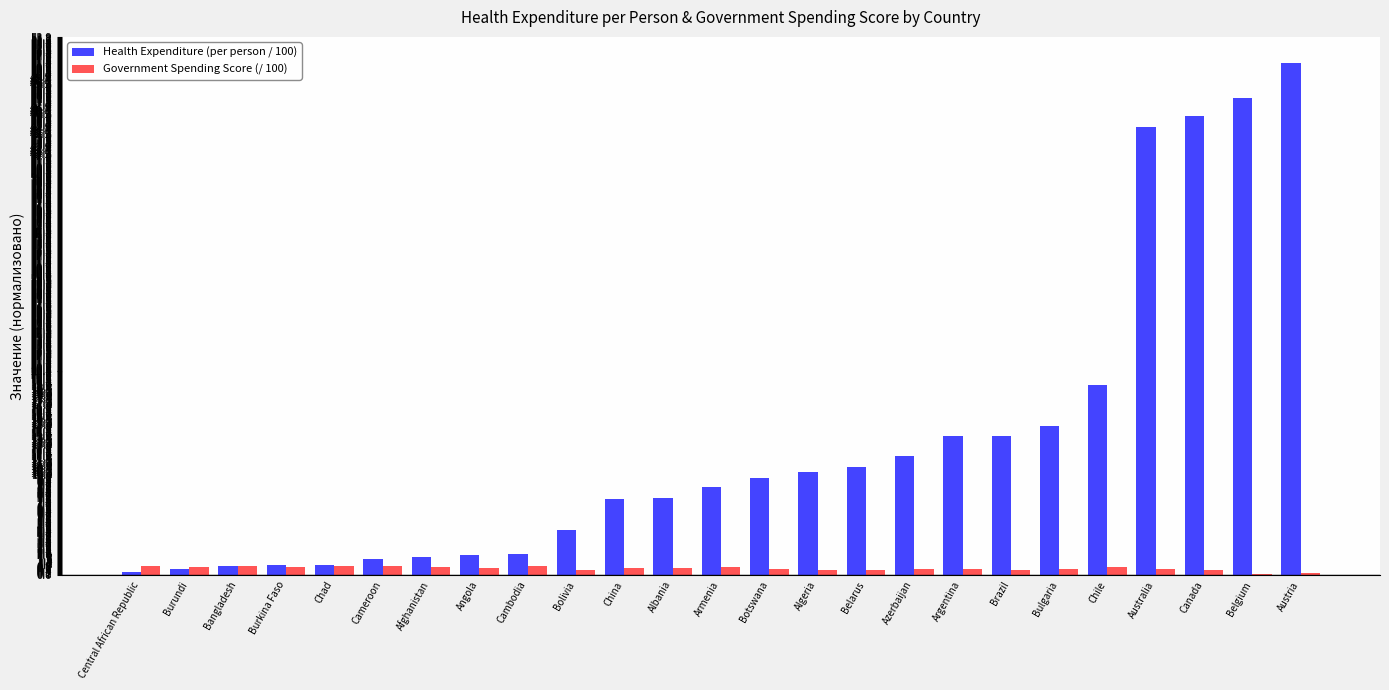

How many groups of bars are there?

25